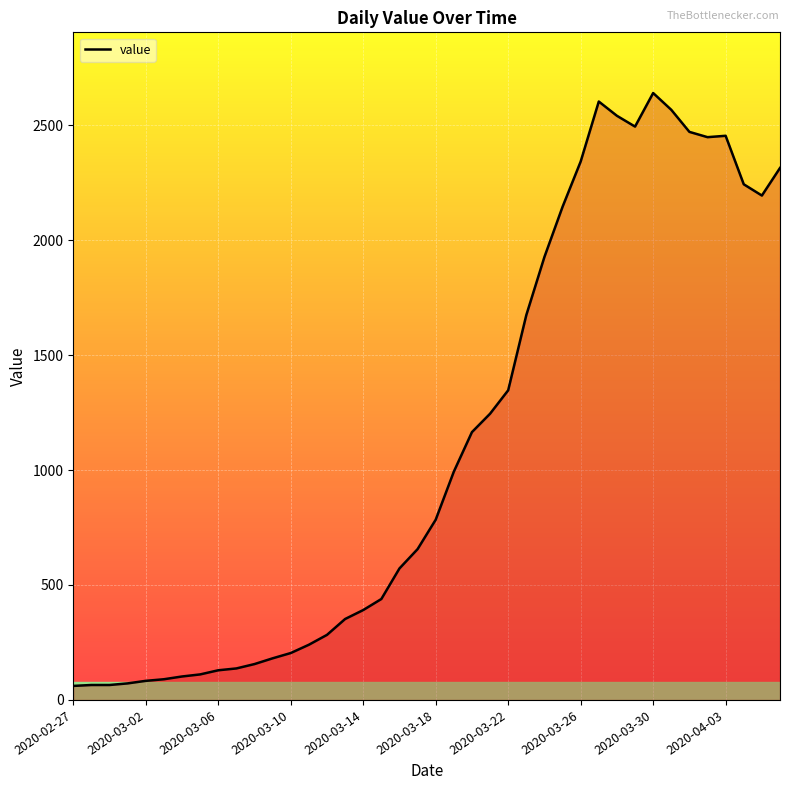

How many lines are shown in the chart?

1